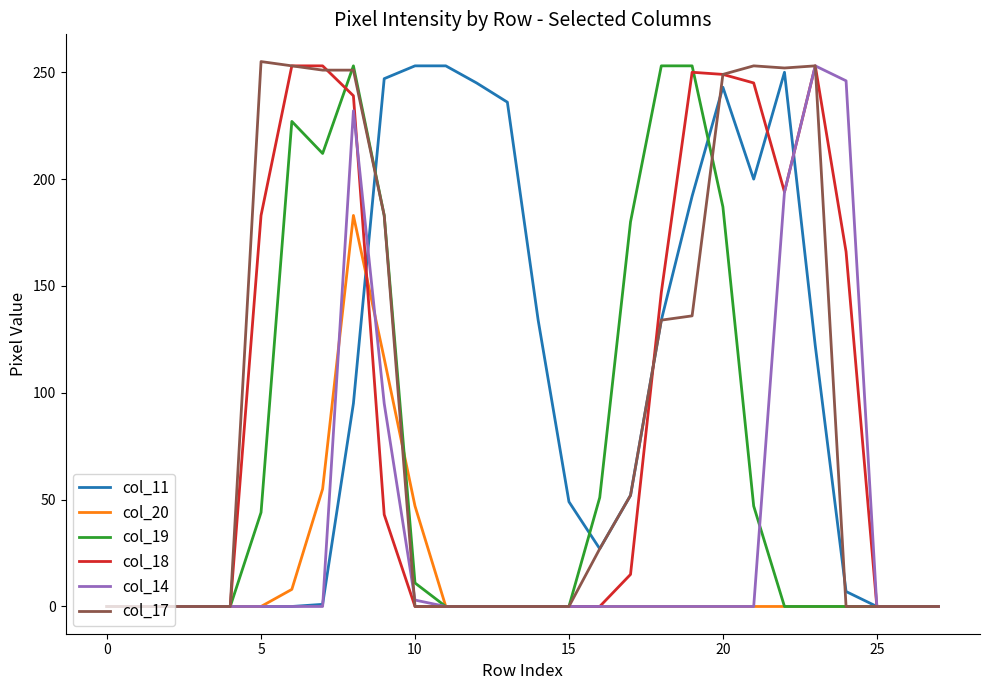

What is the greatest value displayed?

255